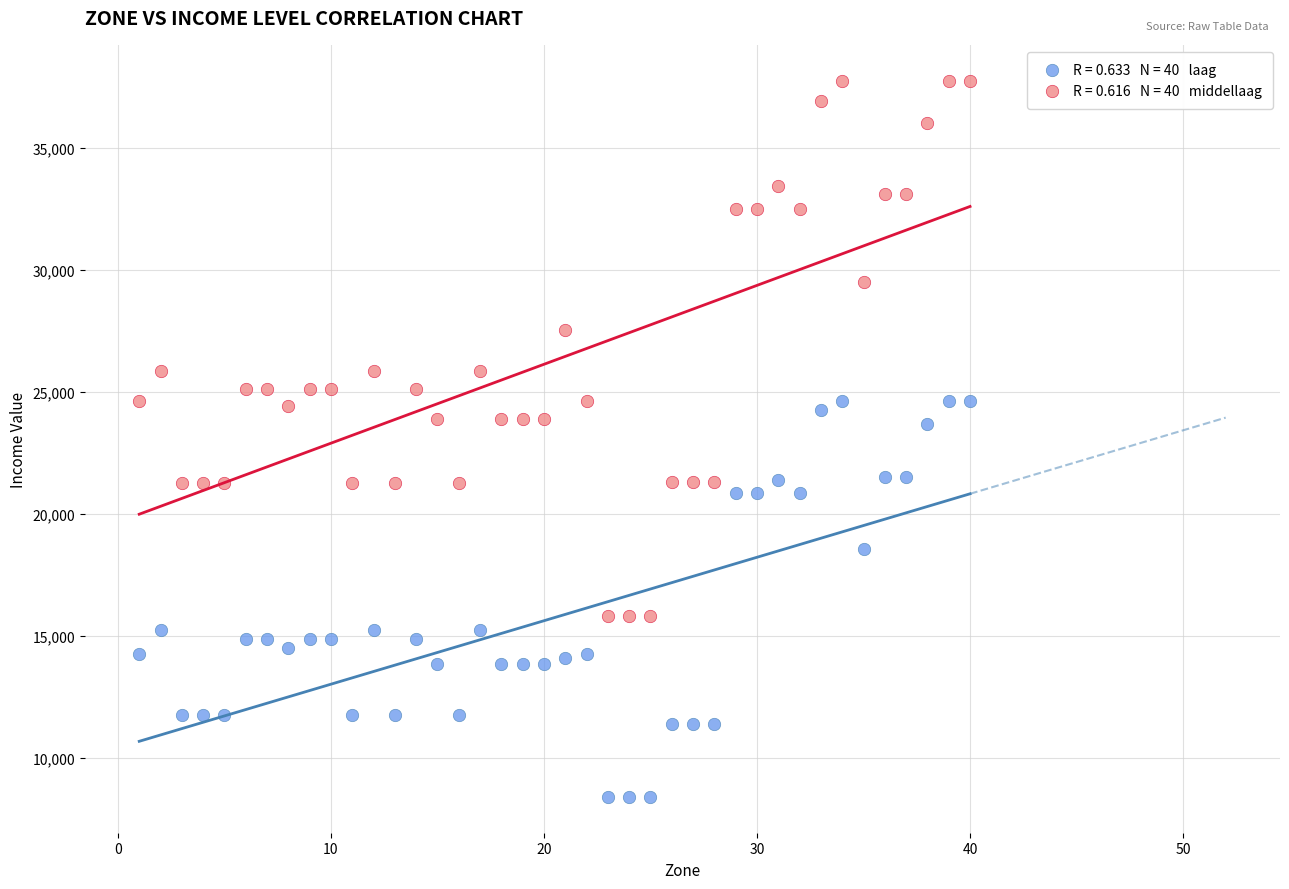

Across all data points, what is the range of X values (max minus min)?

39